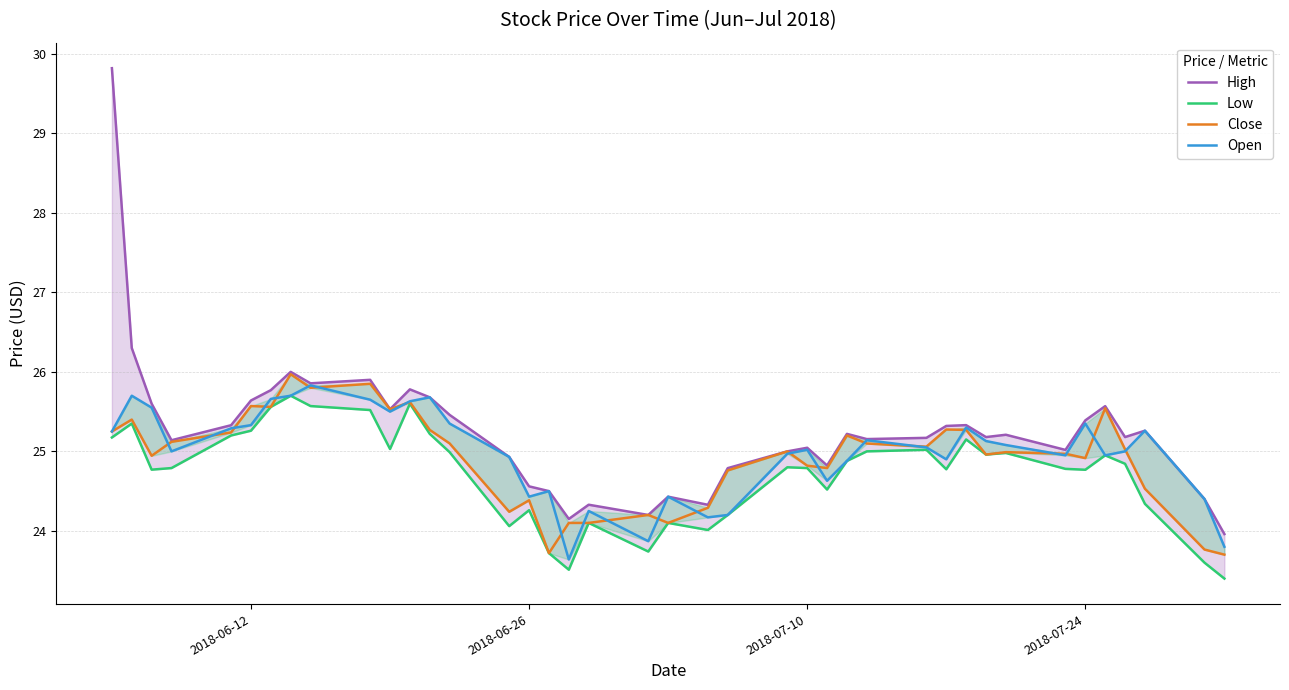

Is the value of Open at 8 greater than the value of High at 8?

No